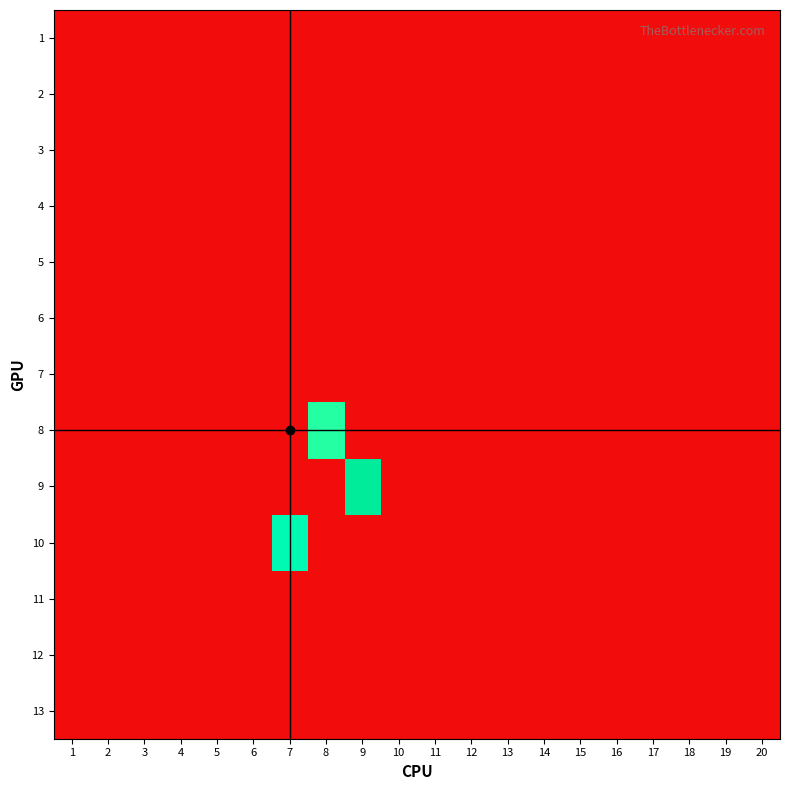

Rank the series at 17 from highest to lowest value.

1, 2, 3, 4, 5, 6, 7, 8, 9, 10, 11, 12, 13